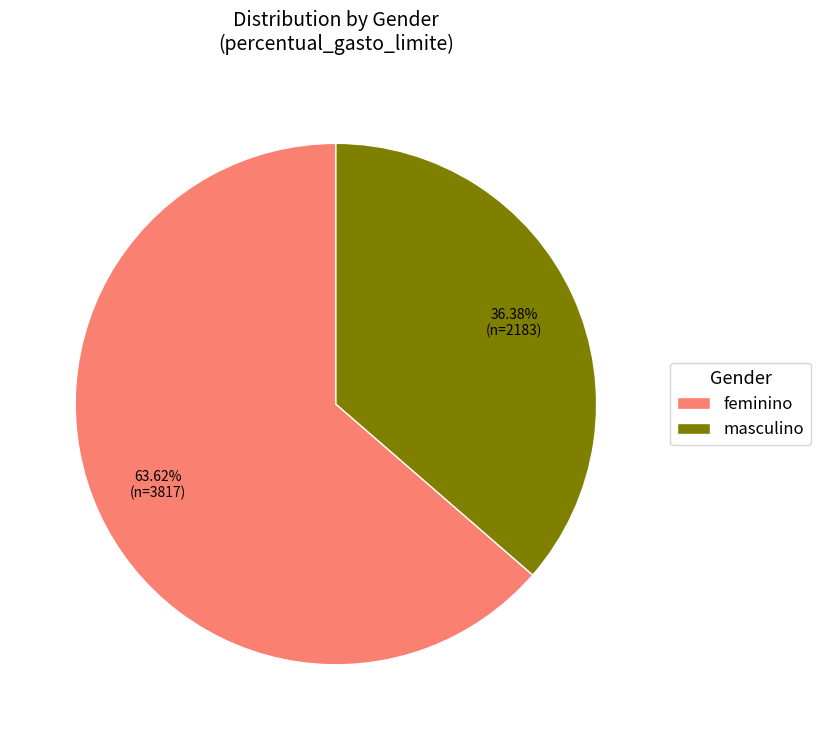

To the nearest percent, what percentage of the pie is masculino?

36%